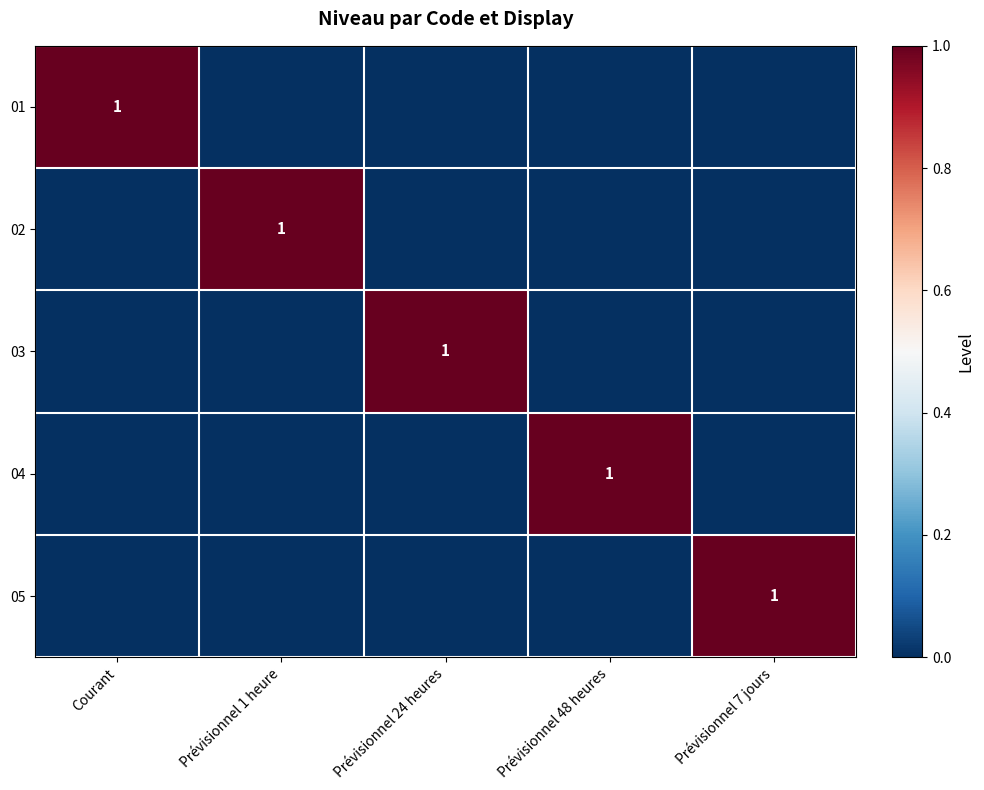

What is the spread (max minus min) of values at Prévisionnel 24 heures?

1